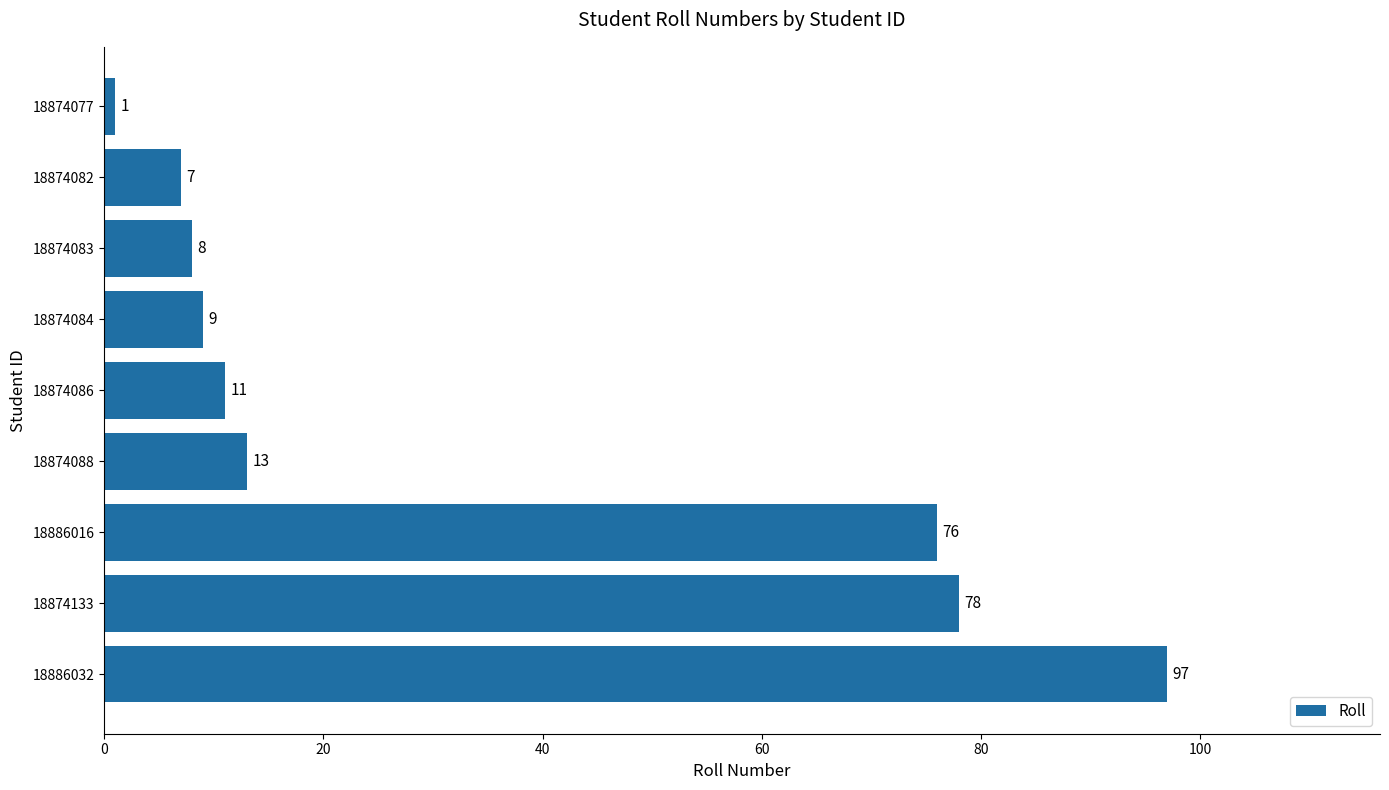

List the labels in order of value, largest first.

18886032, 18874133, 18886016, 18874088, 18874086, 18874084, 18874083, 18874082, 18874077